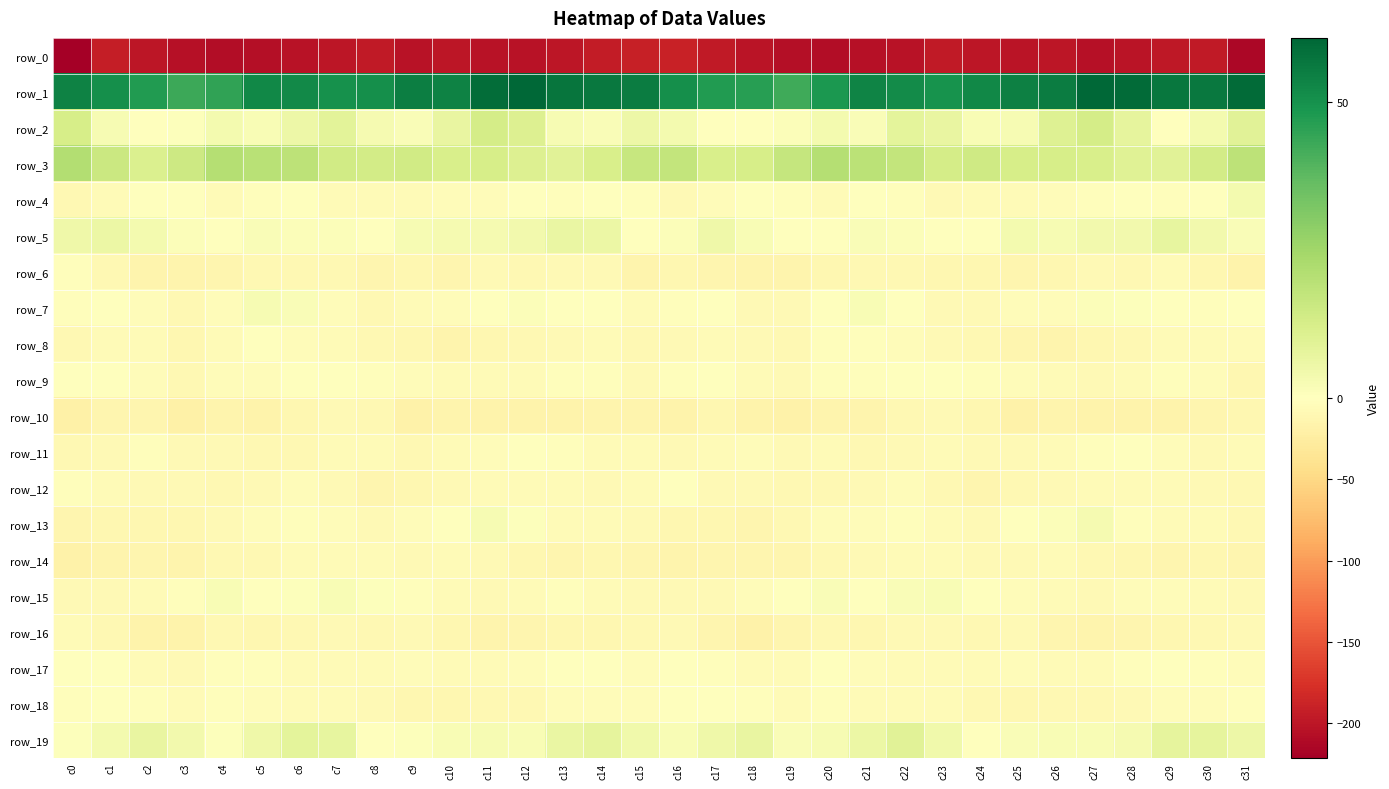

Between c3 and c29, which series saw the biggest shift?

row_1